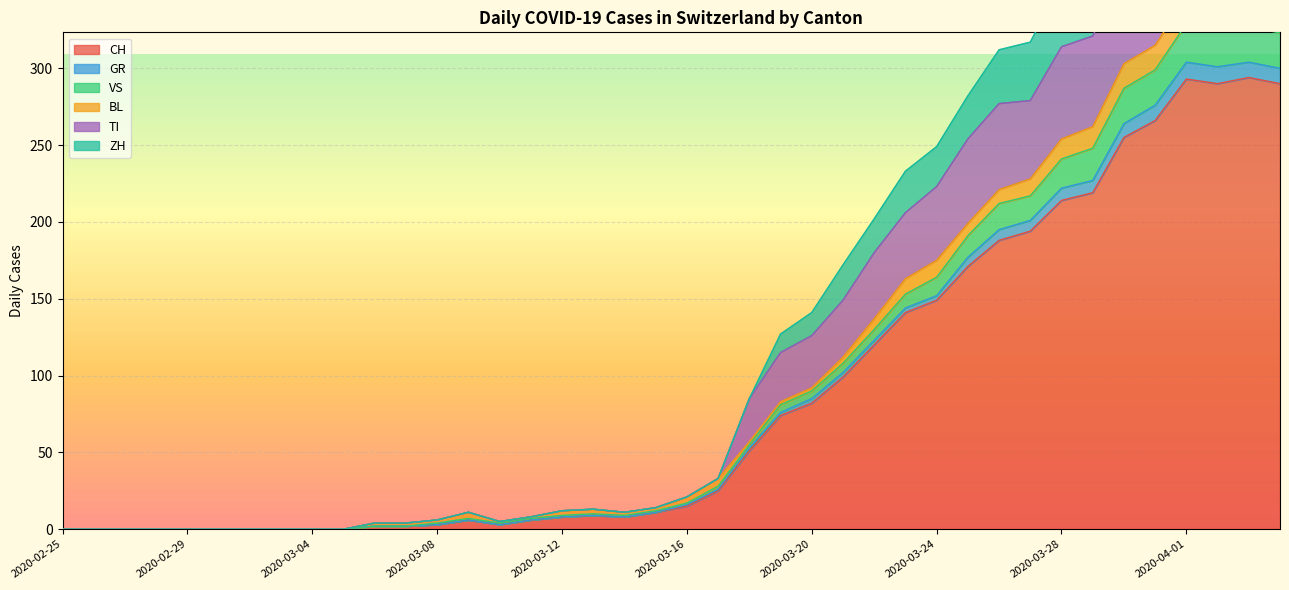

What is the maximum value shown in the chart?

472